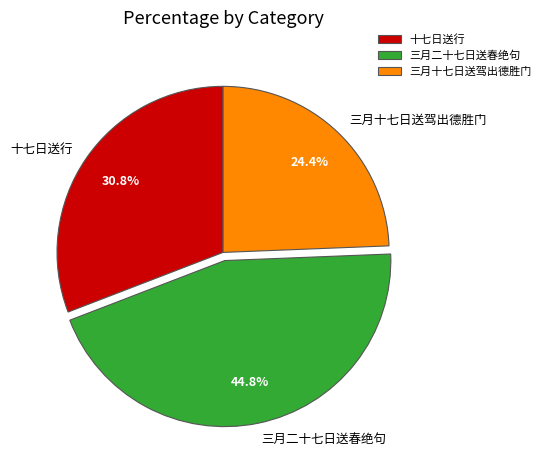

Does 三月十七日送驾出德胜门 account for over 50% of the chart?

No